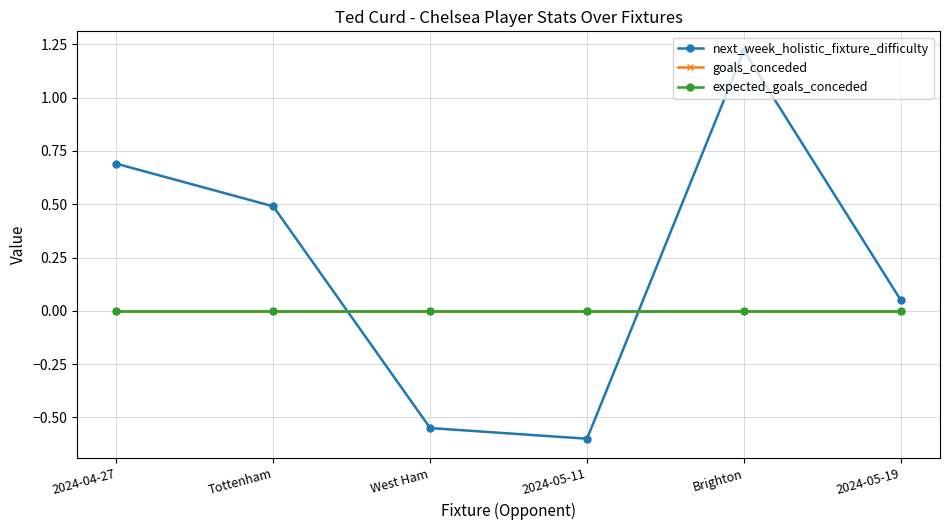

In next_week_holistic_fixture_difficulty, how many points are higher than both neighbors (excluding endpoints)?

1